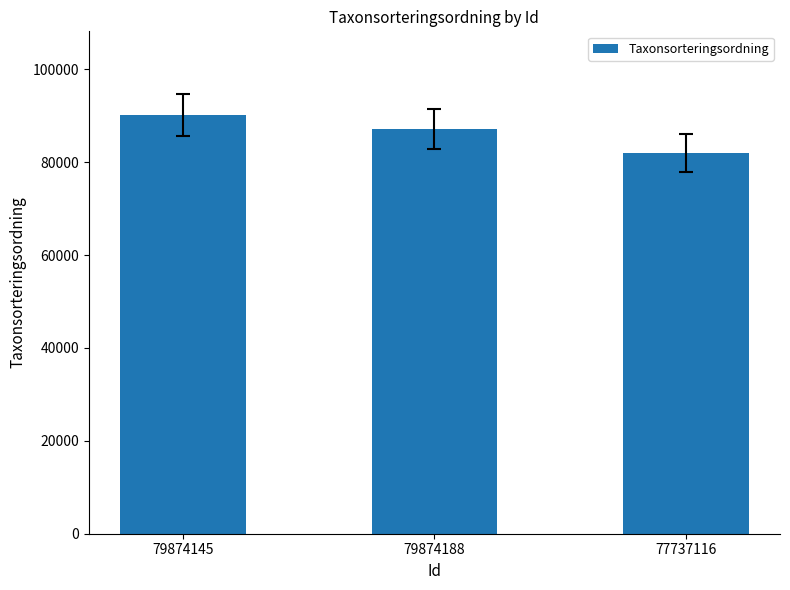

Rank the categories by value from lowest to highest.

77737116, 79874188, 79874145